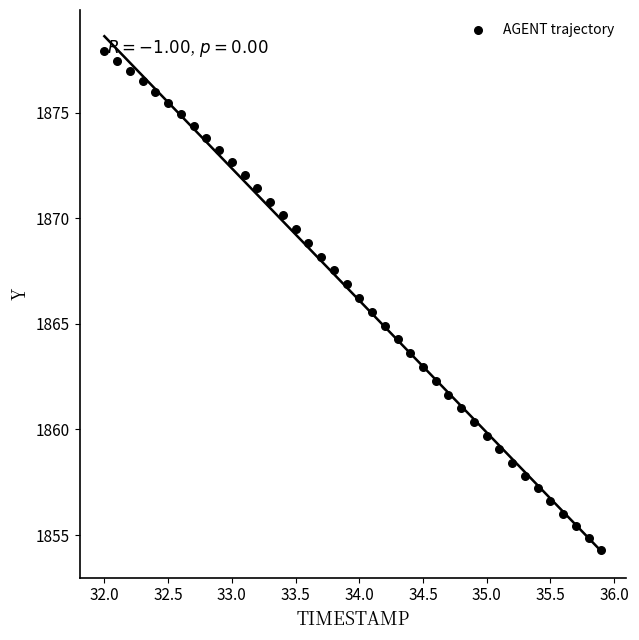

What is the range of X values (max minus min)?

3.9